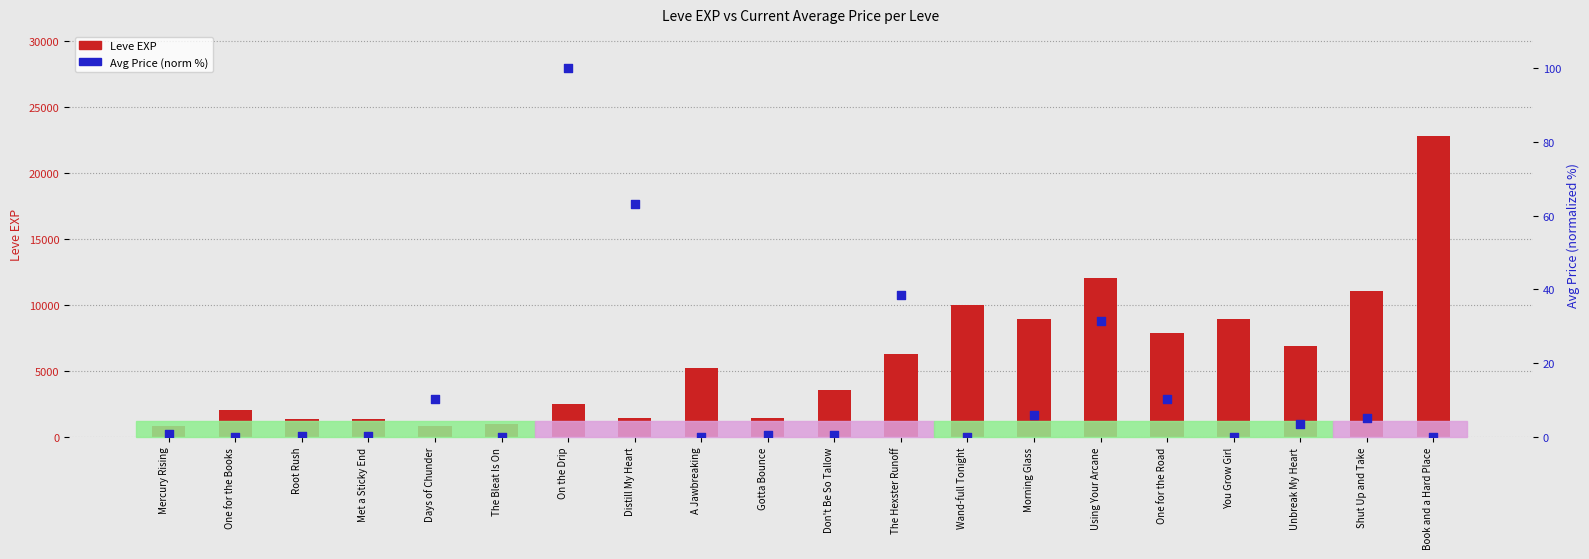

Is the value of Leve EXP at Days of Chunder greater than the value of Avg Price (normalized %) at One for the Road?

Yes